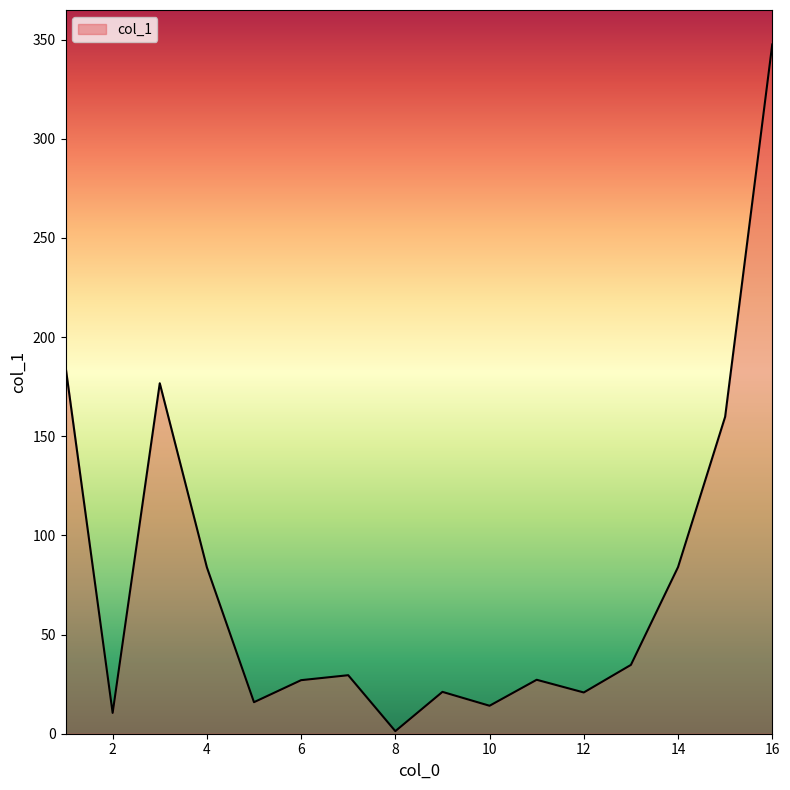

What is the maximum value shown in the chart?

347.5